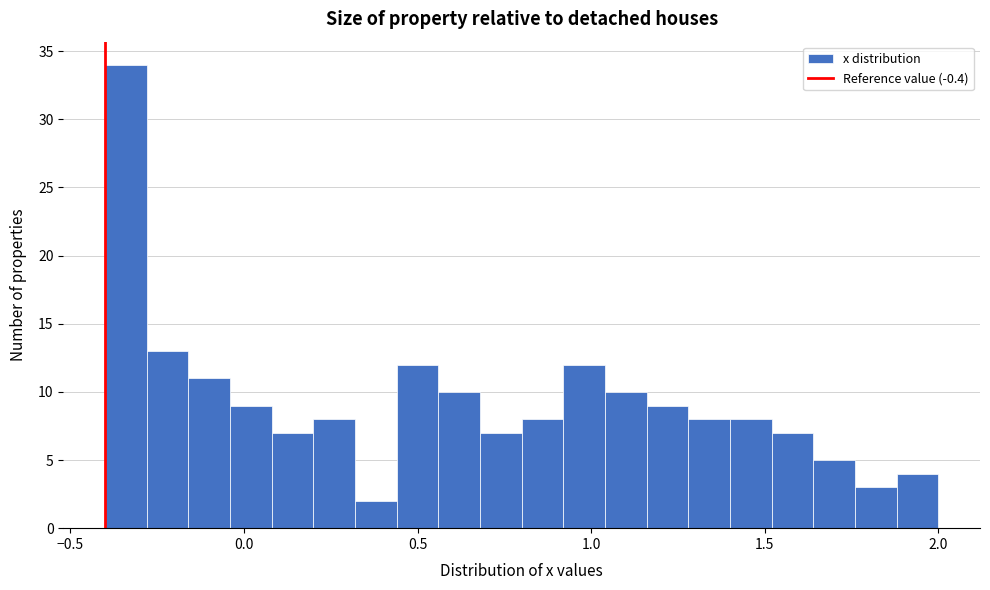

Read against the x-axis, roughly where is the centre of the tallest bar?

-0.35